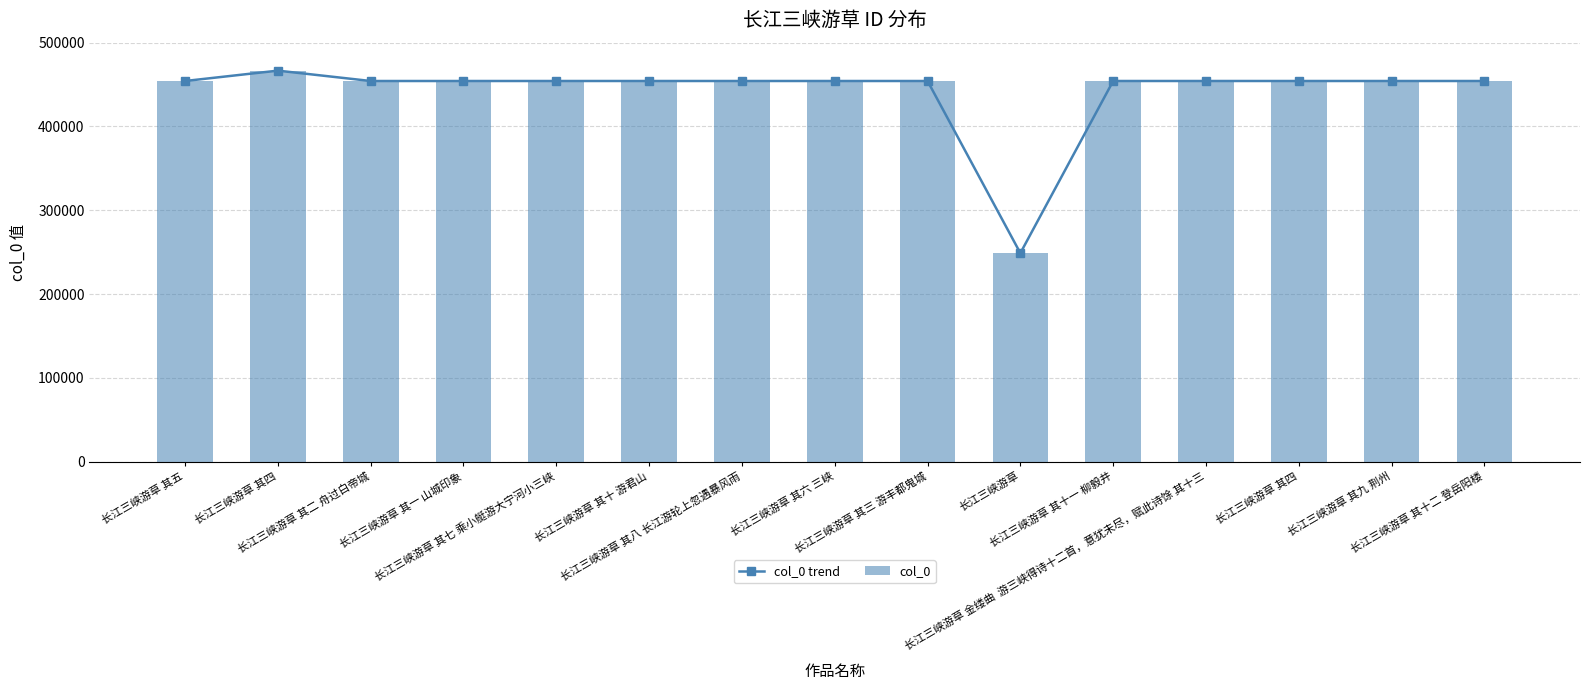

Reading left to right, extract all data points from this chart.

col_0 trend: 454267	466633	454264	454263	454269	454272	454270	454268	454265	248920	454273	454275	454266	454271	454274
col_0: 454267	466633	454264	454263	454269	454272	454270	454268	454265	248920	454273	454275	454266	454271	454274